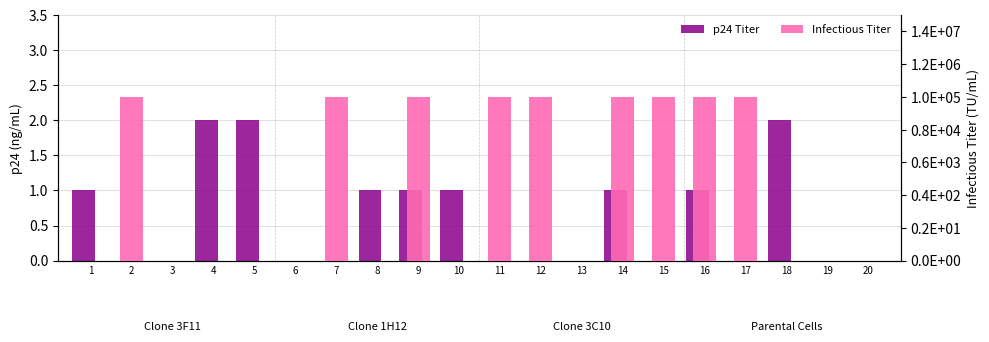

How many data points does each series have?

20